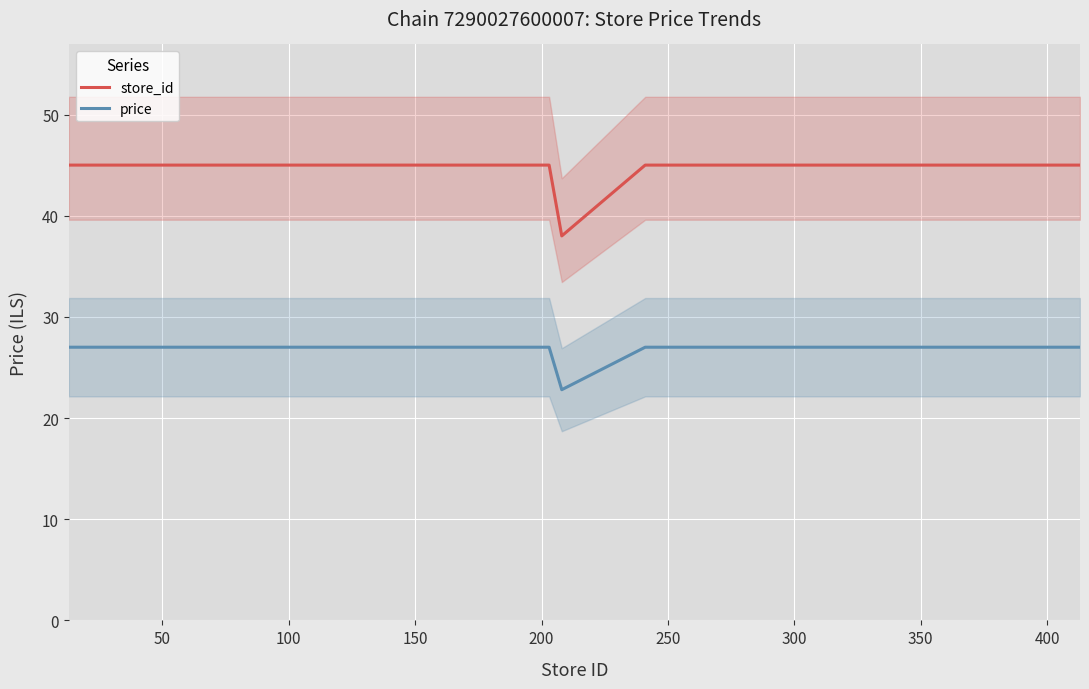

True or false: store_id and price cross at least once.

False